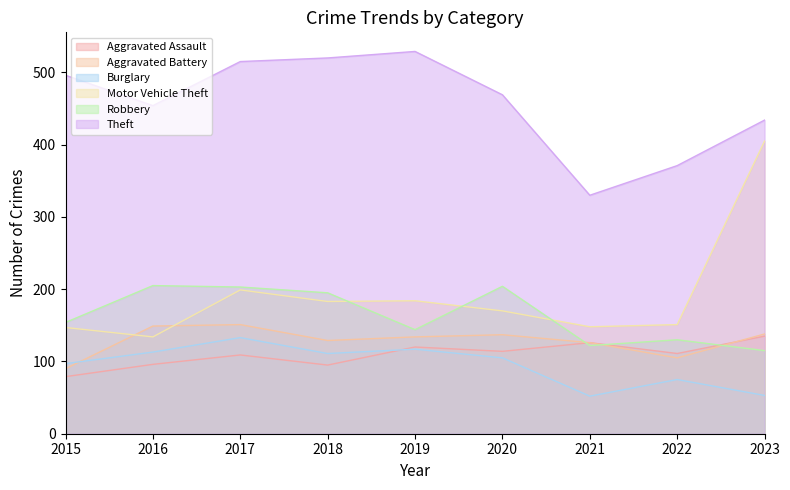

Reading left to right, list all the values displayed in this chart.

Aggravated Assault: 2015=79	2016=96	2017=109	2018=95	2019=120	2020=114	2021=126	2022=111	2023=135
Aggravated Battery: 2015=90	2016=149	2017=151	2018=129	2019=134	2020=137	2021=126	2022=105	2023=138
Burglary: 2015=97	2016=113	2017=133	2018=111	2019=117	2020=105	2021=52	2022=75	2023=53
Motor Vehicle Theft: 2015=147	2016=134	2017=199	2018=183	2019=184	2020=170	2021=148	2022=151	2023=405
Robbery: 2015=154	2016=205	2017=203	2018=195	2019=144	2020=204	2021=122	2022=130	2023=115
Theft: 2015=496	2016=454	2017=515	2018=520	2019=529	2020=469	2021=330	2022=371	2023=434